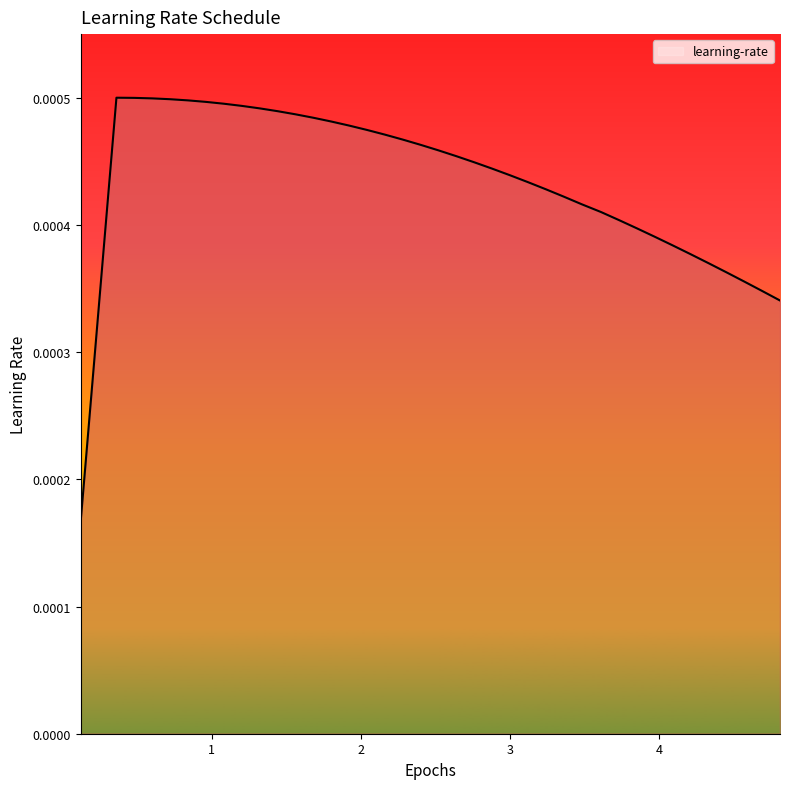

True or false: there are more than 0 points higher than both neighbors.

True